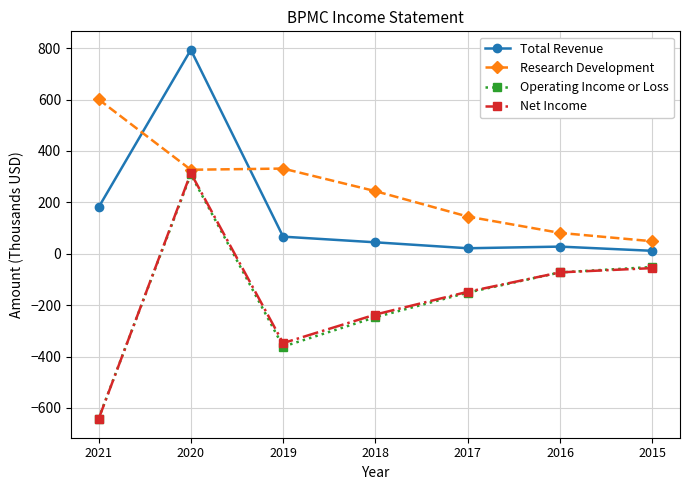

Which series has the largest range (max minus min)?

Net Income